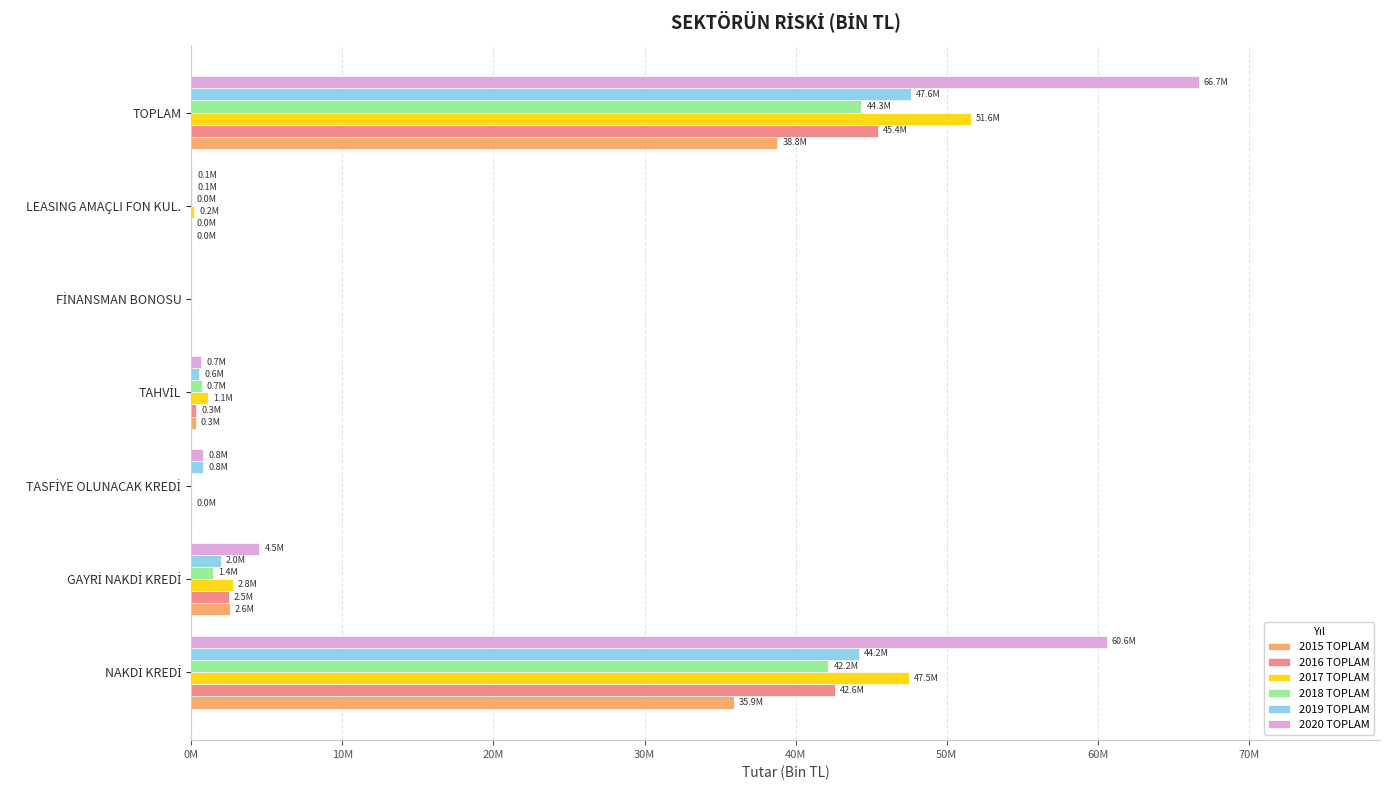

What is the value of the 2019 TOPLAM bar at the 3rd from the left?

810700.4